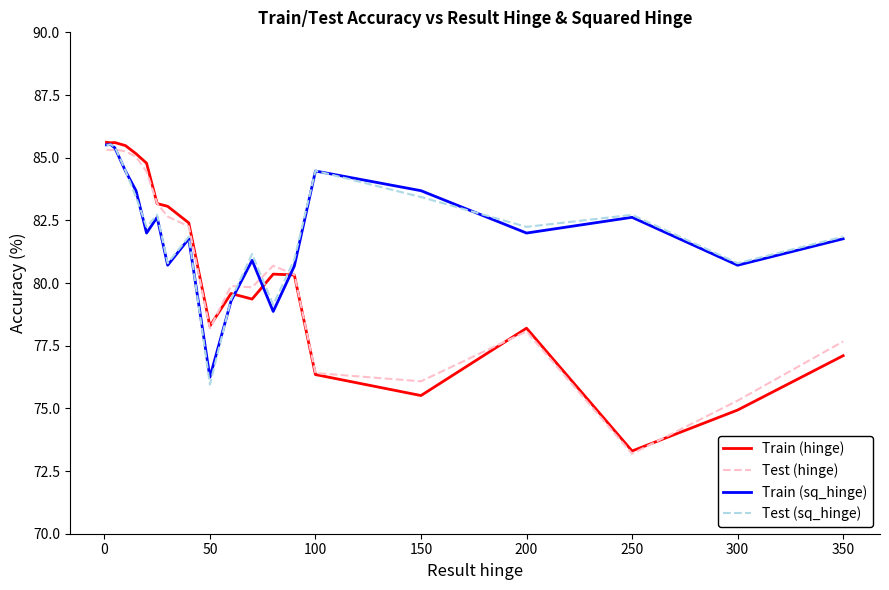

At how many categories does at least one series exceed 73?

20